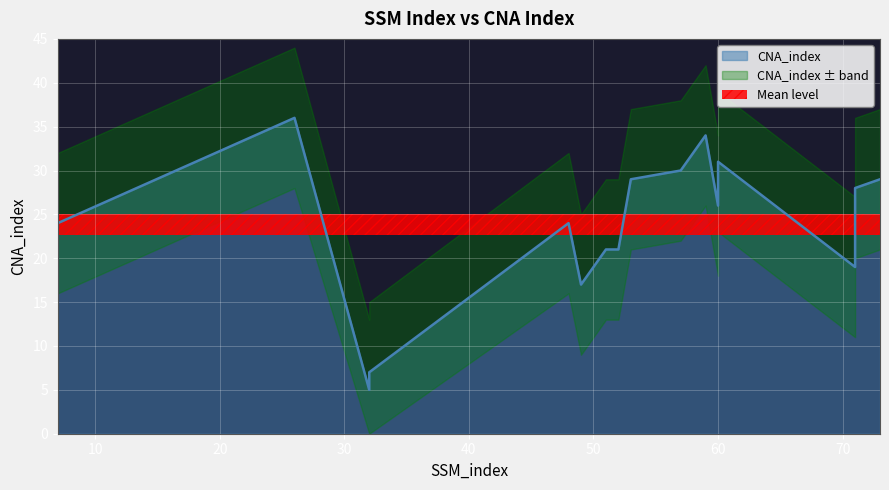

At which label is the value closest to 20?

51